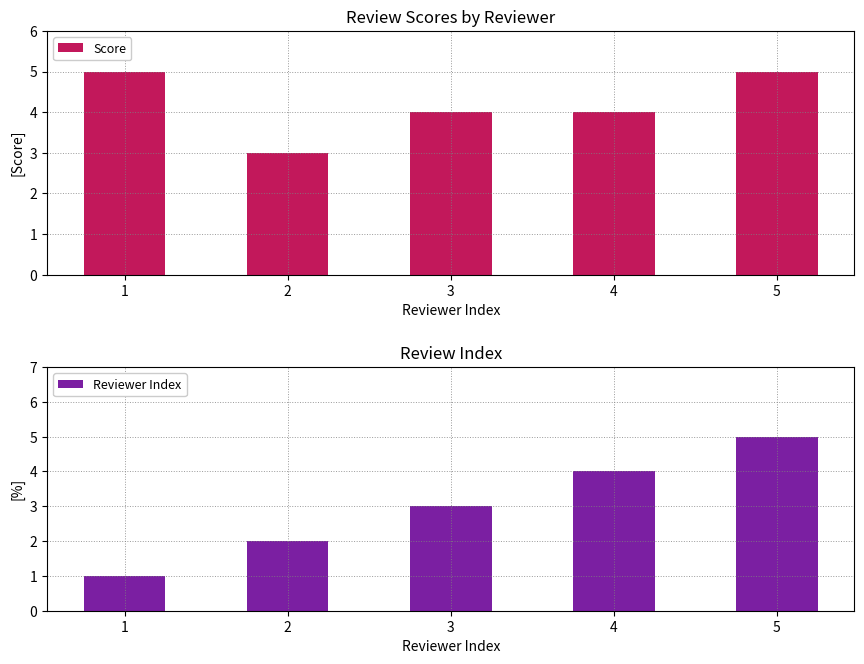

Reading left to right, what are all the values shown in this chart?

Score: 5	3	4	4	5
Reviewer Index: 1	2	3	4	5